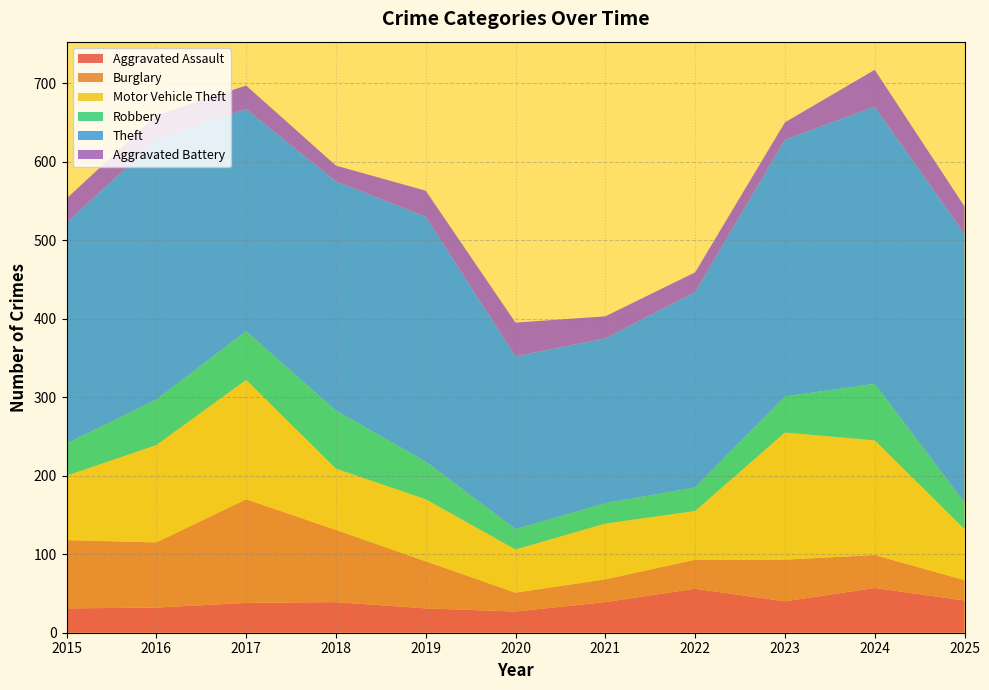

Reading left to right, transcribe all the data shown in this chart.

Aggravated Assault: 2015=31	2016=32	2017=38	2018=39	2019=31	2020=27	2021=39	2022=56	2023=40	2024=57	2025=41
Burglary: 2015=87	2016=83	2017=132	2018=92	2019=60	2020=24	2021=29	2022=37	2023=53	2024=42	2025=26
Motor Vehicle Theft: 2015=82	2016=124	2017=152	2018=78	2019=79	2020=55	2021=71	2022=62	2023=162	2024=146	2025=65
Robbery: 2015=41	2016=58	2017=62	2018=74	2019=48	2020=26	2021=26	2022=30	2023=46	2024=72	2025=34
Theft: 2015=281	2016=331	2017=283	2018=292	2019=312	2020=220	2021=210	2022=249	2023=327	2024=353	2025=342
Aggravated Battery: 2015=31	2016=31	2017=30	2018=20	2019=33	2020=43	2021=28	2022=25	2023=22	2024=47	2025=35